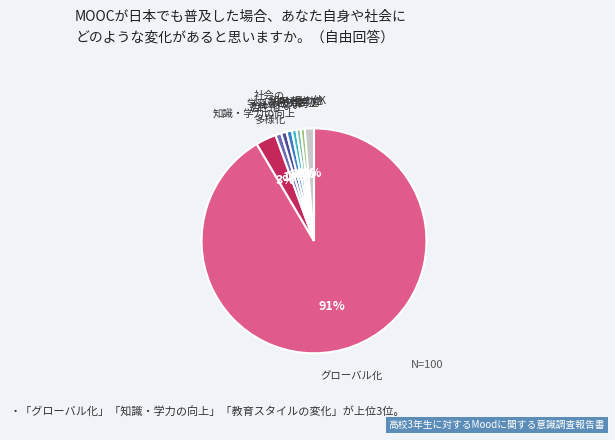

Does any single category account for the majority?

Yes